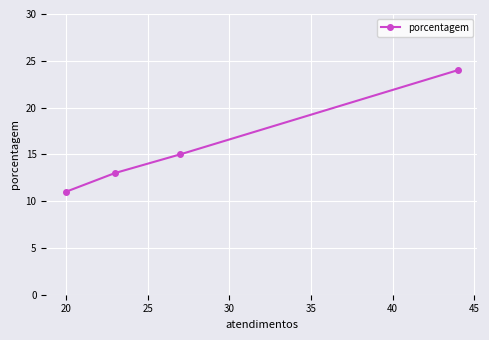

What is the difference between the maximum and second lowest values?

11